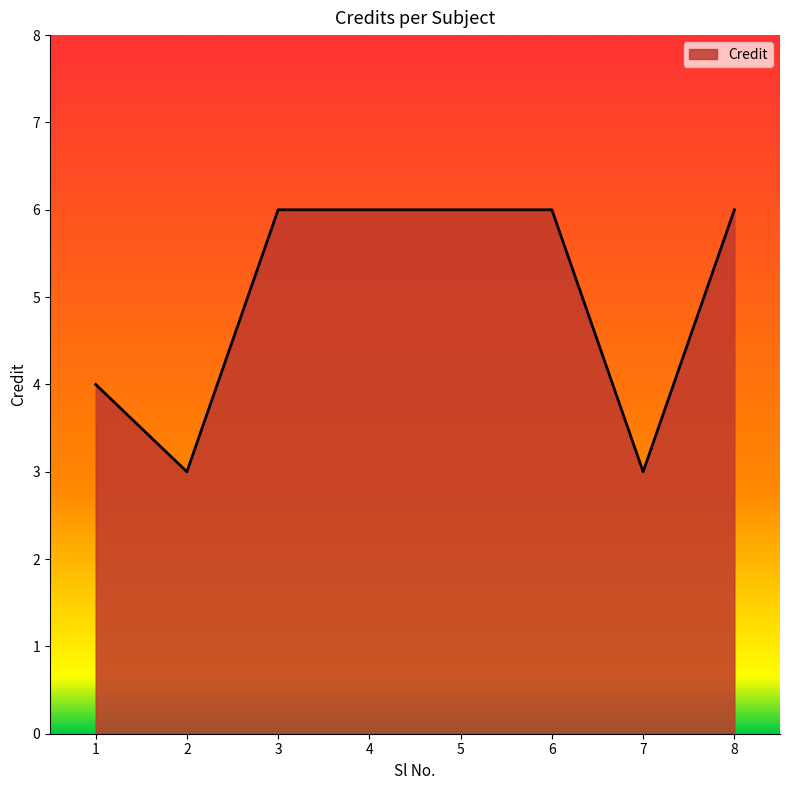

How many values are between 4 and 6?

6